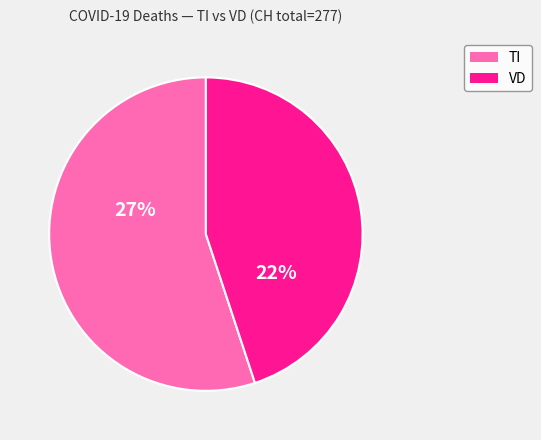

Is it true that SO is 1% of the pie?

False